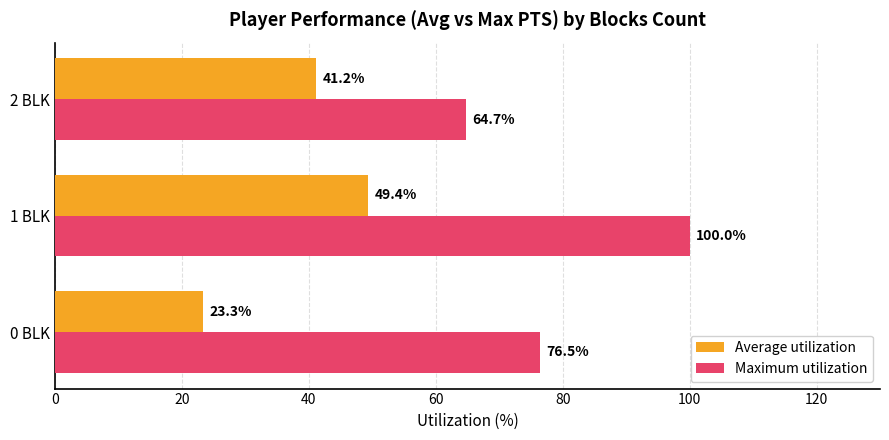

How many data points does each series have?

3